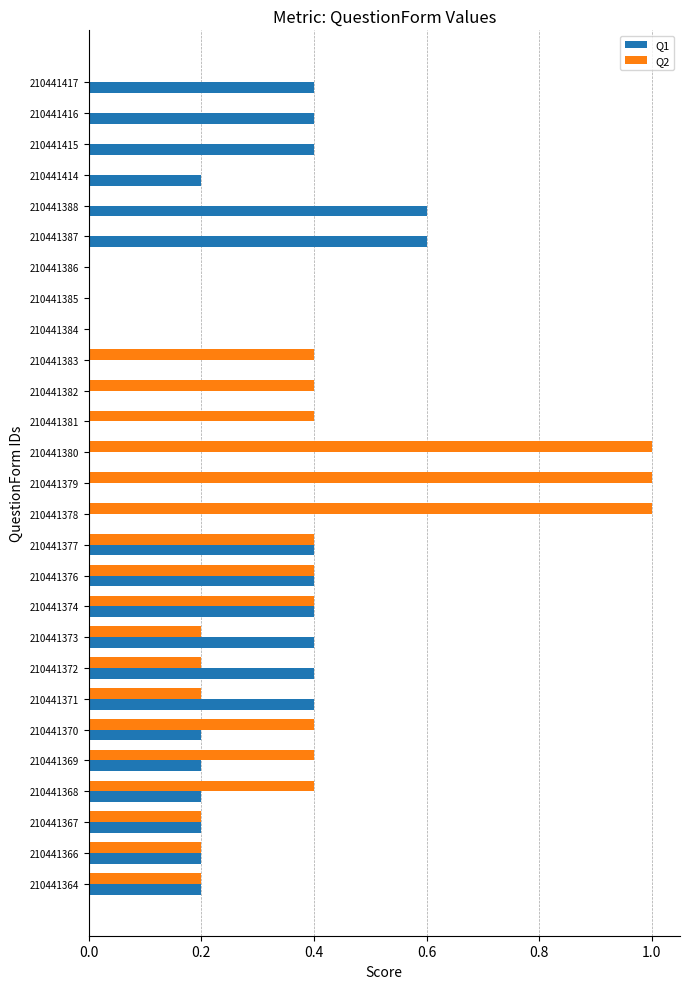

The value of Q2 at 210441415 is 0.0. True or false?

True